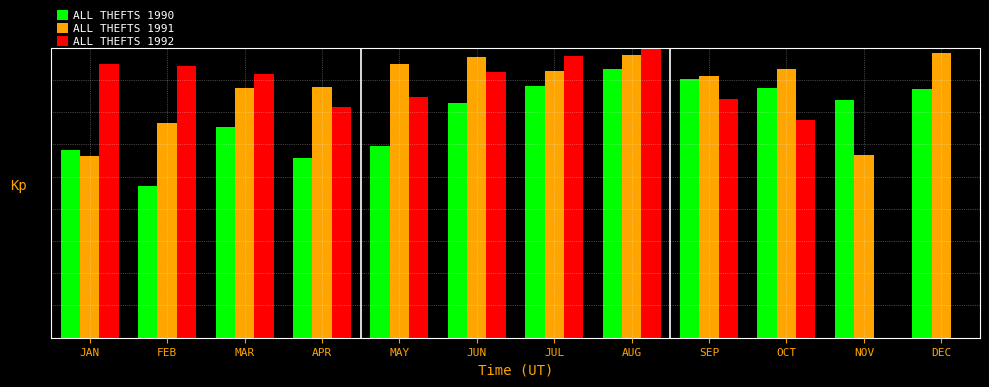

What are all the series names shown in the legend?

ALL THEFTS 1990, ALL THEFTS 1991, ALL THEFTS 1992